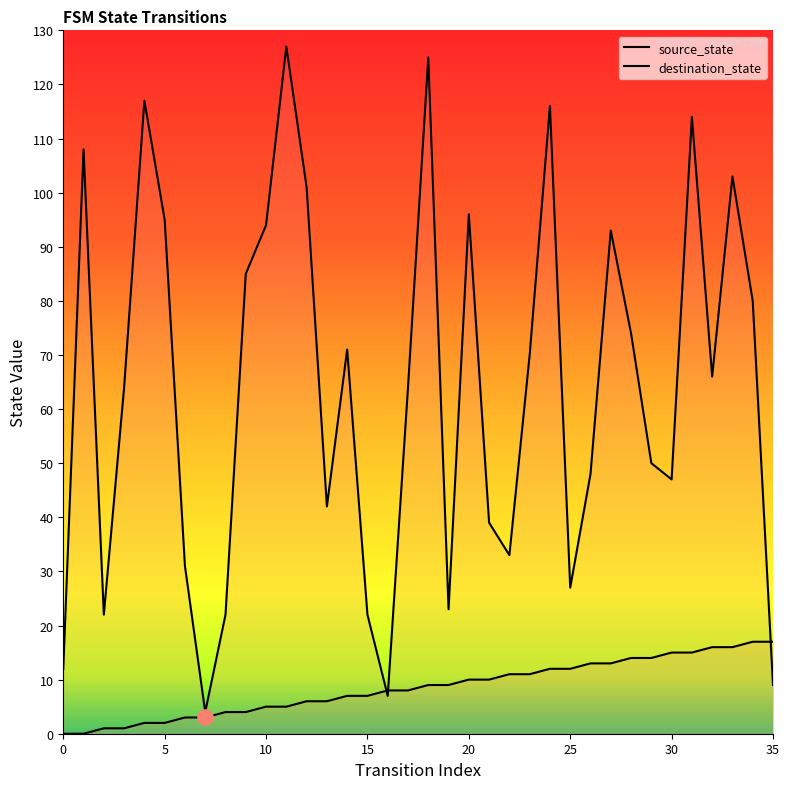

What are all the series names shown in the legend?

source_state, destination_state